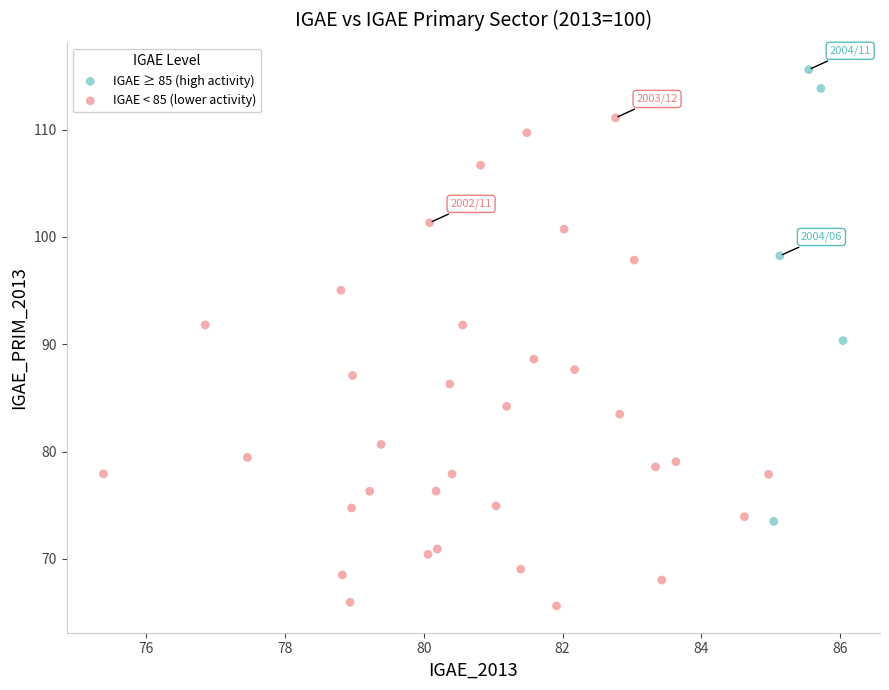

Which series has the largest Y range (max minus min)?

IGAE < 85 (lower activity)